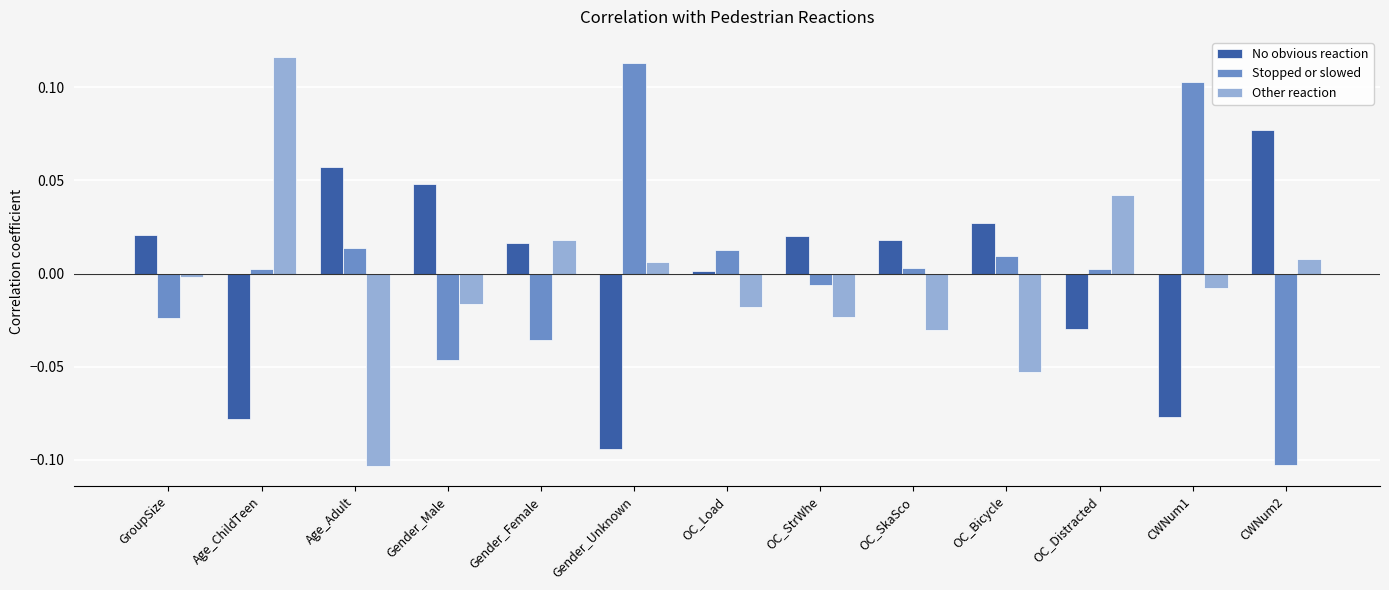

True or false: Stopped or slowed has a value of 0.0 at Age_Adult.

True